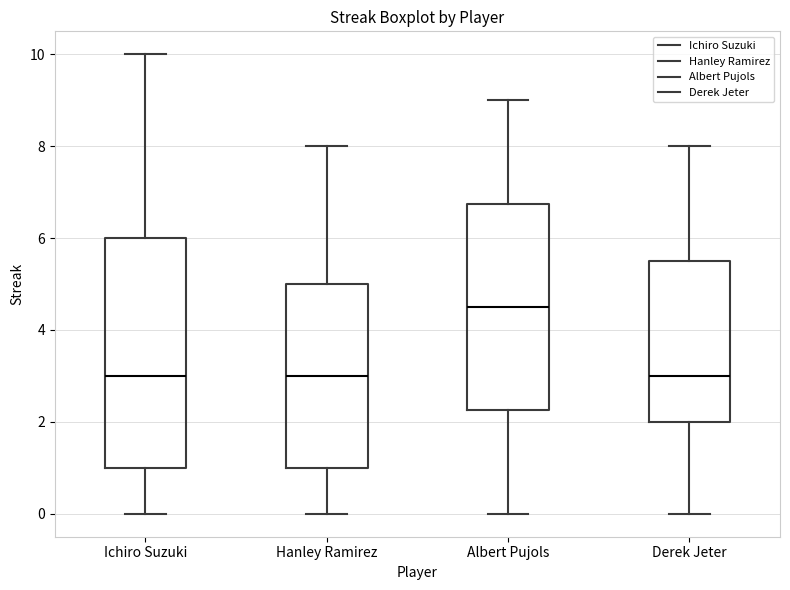

Which box has the highest median line?

Albert Pujols